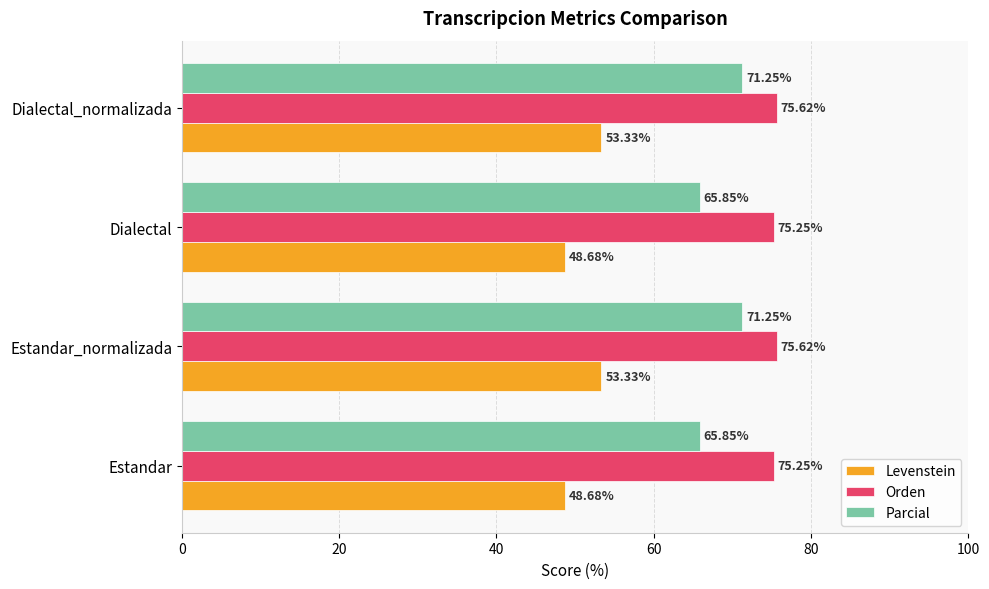

At Dialectal, list the series in order from largest to smallest.

Orden, Parcial, Levenstein